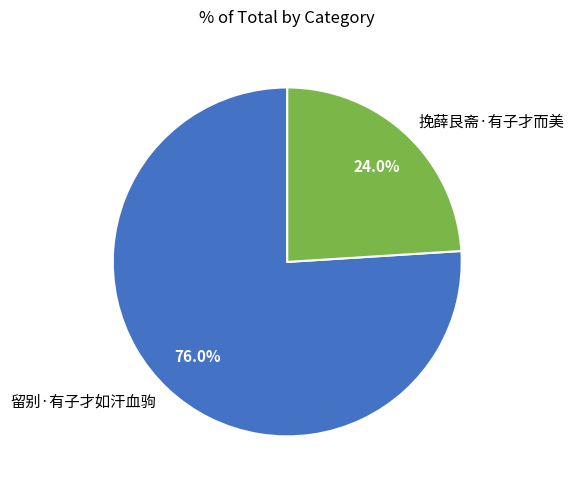

How many segments does this pie chart have?

2